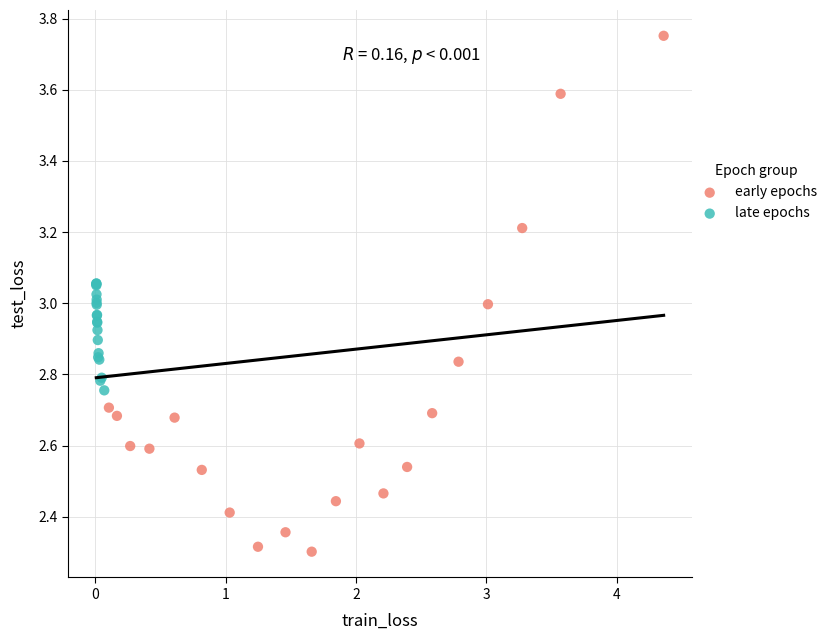

Which series reaches the minimum Y coordinate?

early epochs